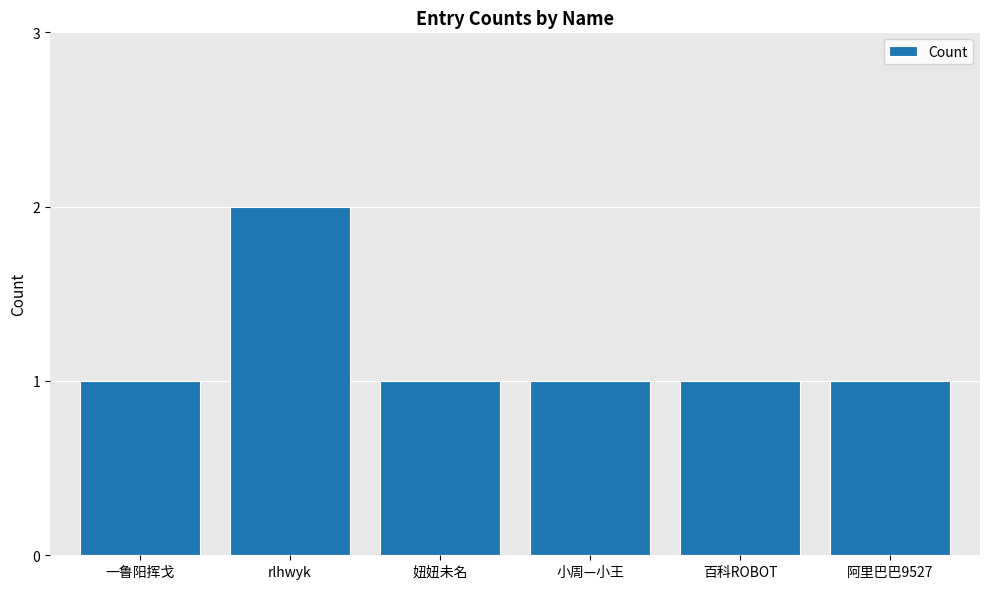

Approximately how many times larger is the value at 百科ROBOT compared to rlhwyk?

0.5